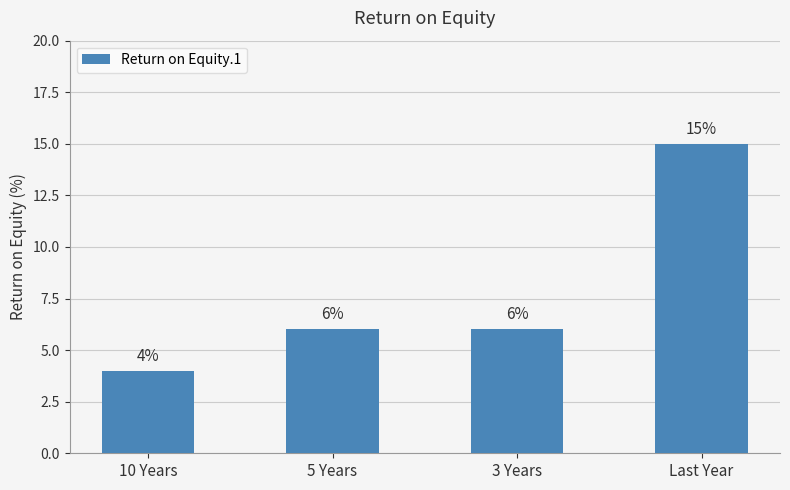

What is the sum of the values at 5 Years and 3 Years?

12